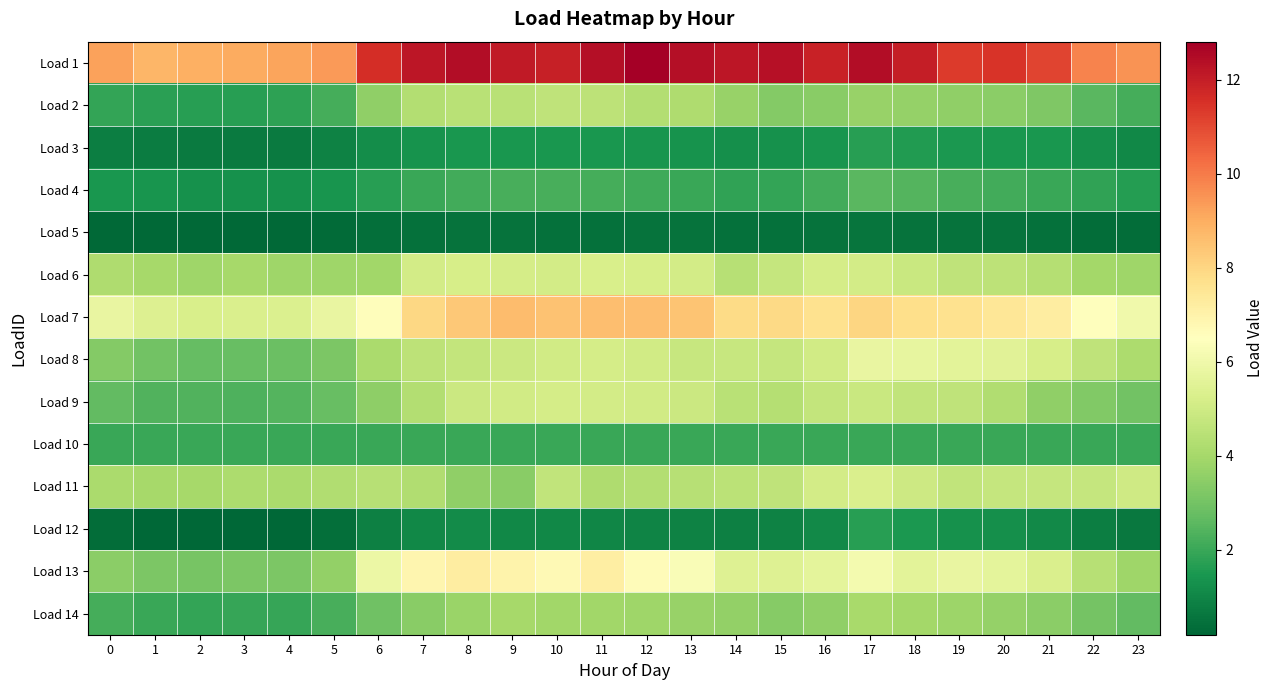

What is the total value across all series at 16?

59.4